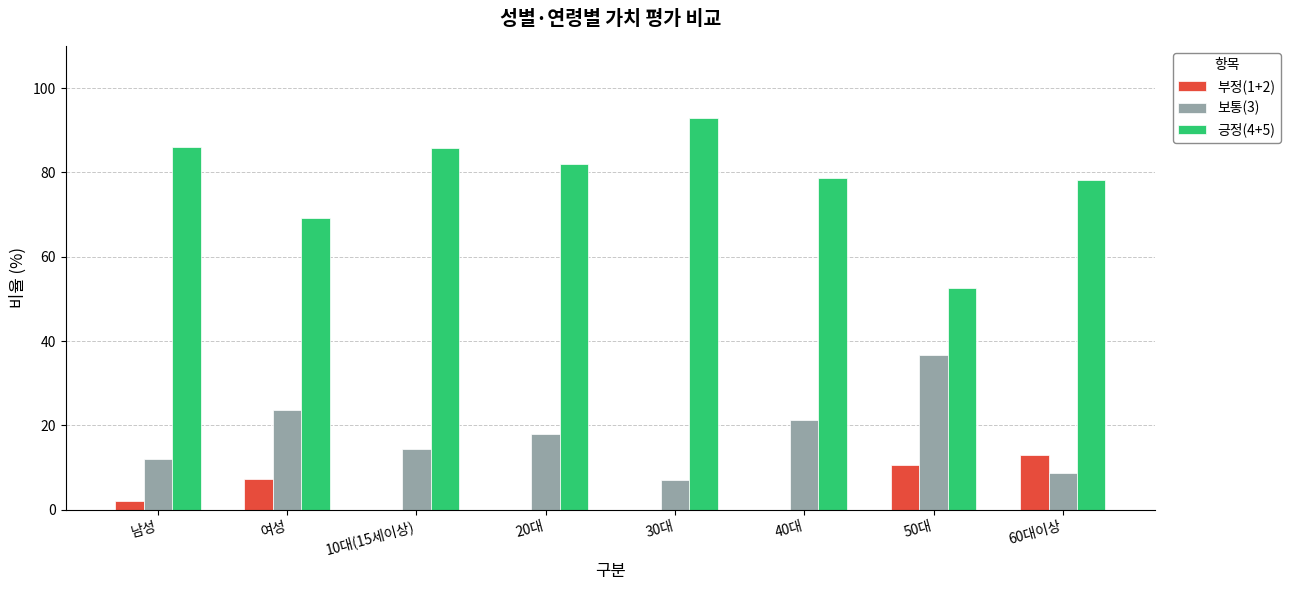

How many groups of bars are there?

8